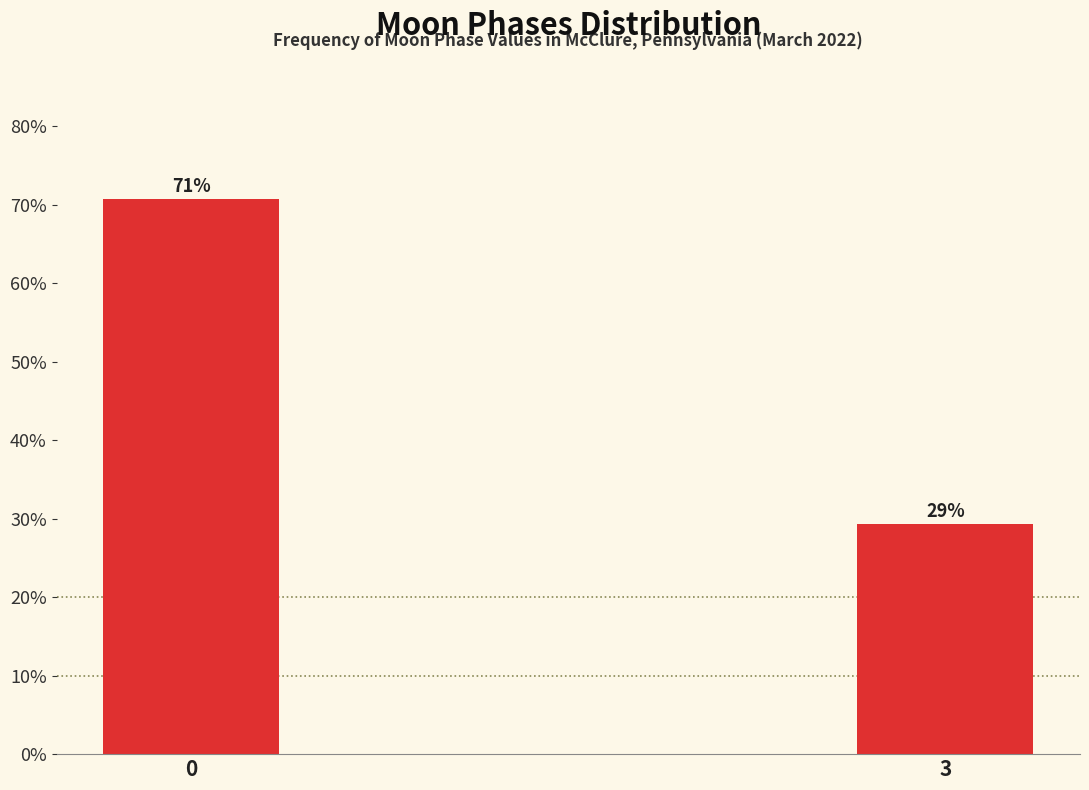

Rank the categories by value from highest to lowest.

0, 3